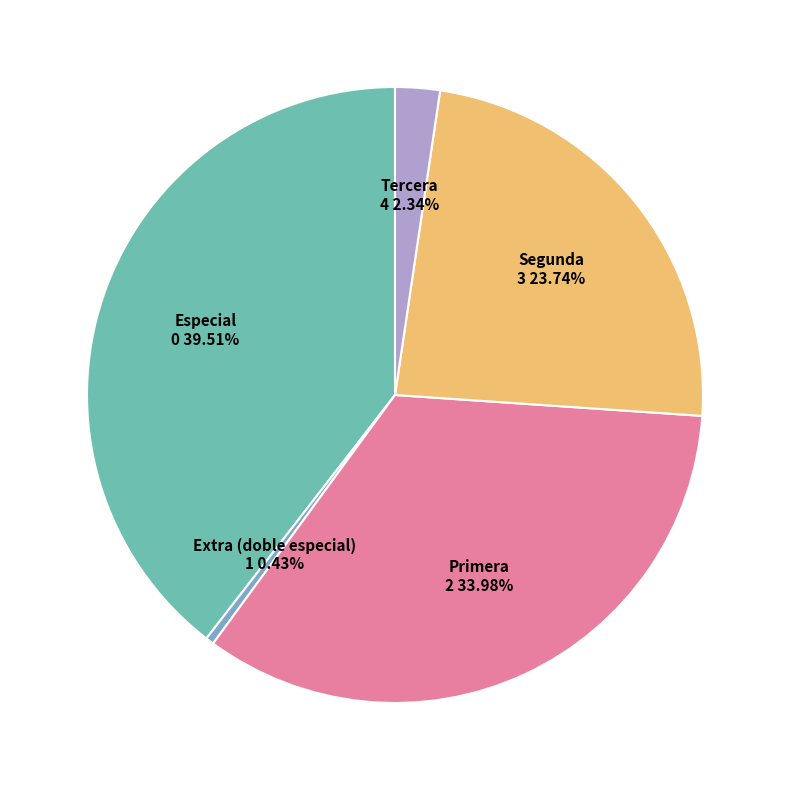

Does Especial represent more than half of the total?

No